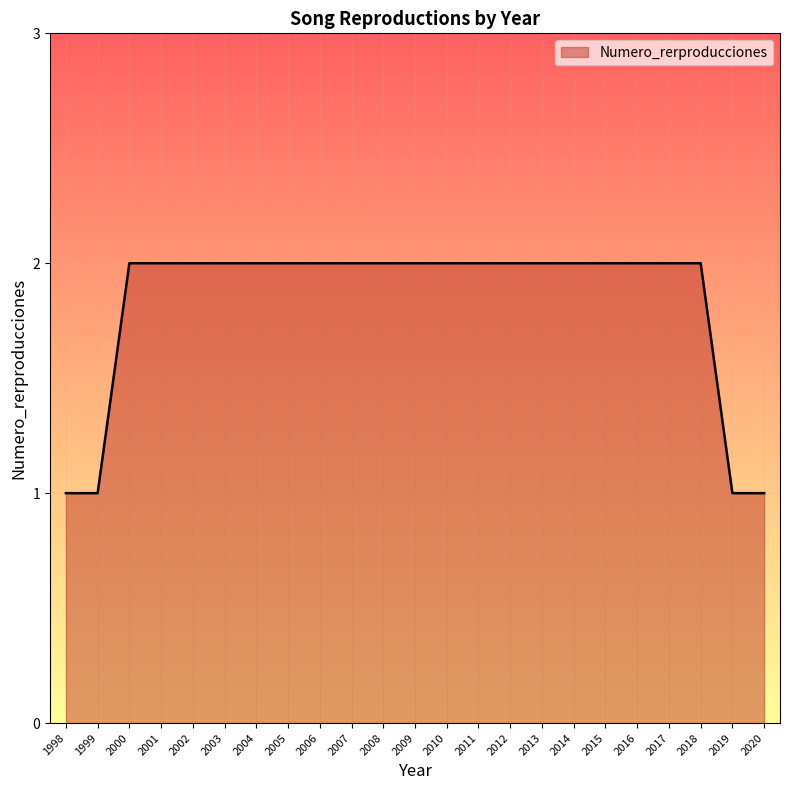

Reading left to right, what are all the values shown in this chart?

1998=1	1999=1	2000=2	2001=2	2002=2	2003=2	2004=2	2005=2	2006=2	2007=2	2008=2	2009=2	2010=2	2011=2	2012=2	2013=2	2014=2	2015=2	2016=2	2017=2	2018=2	2019=1	2020=1